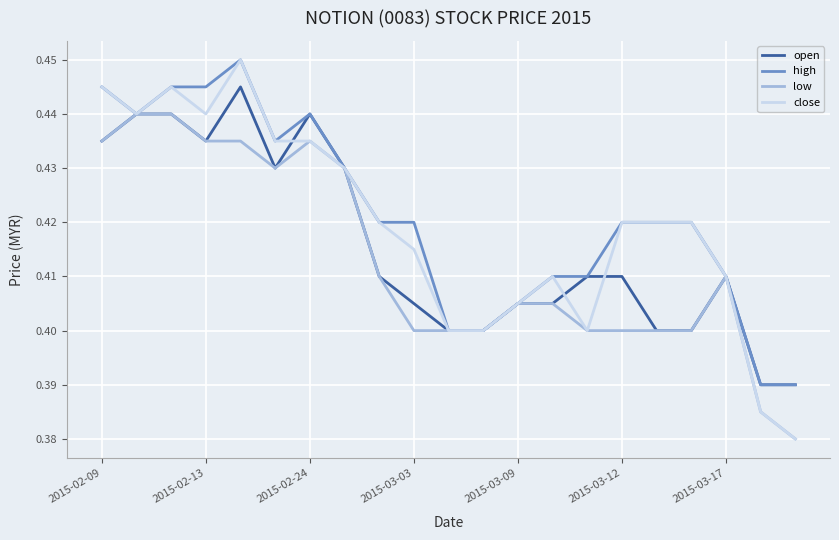

Rank the series by their average value, from highest to lowest.

high, close, open, low